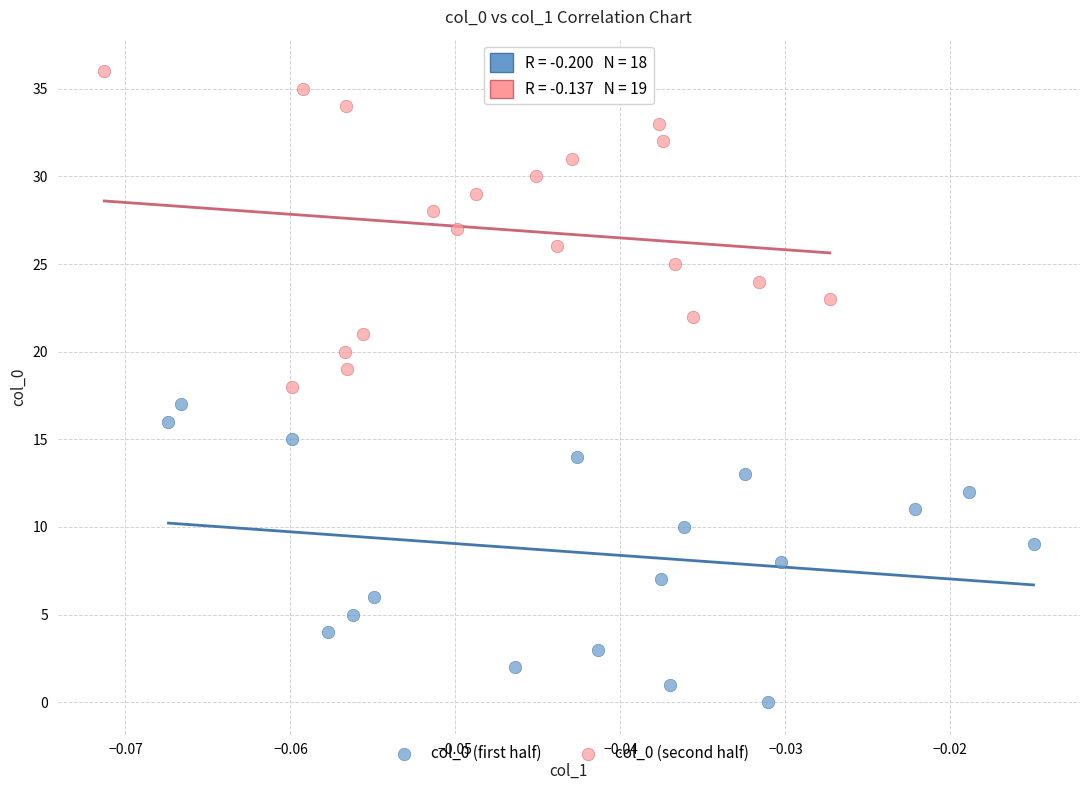

Which series has the widest spread of Y values?

col_0 (second half)